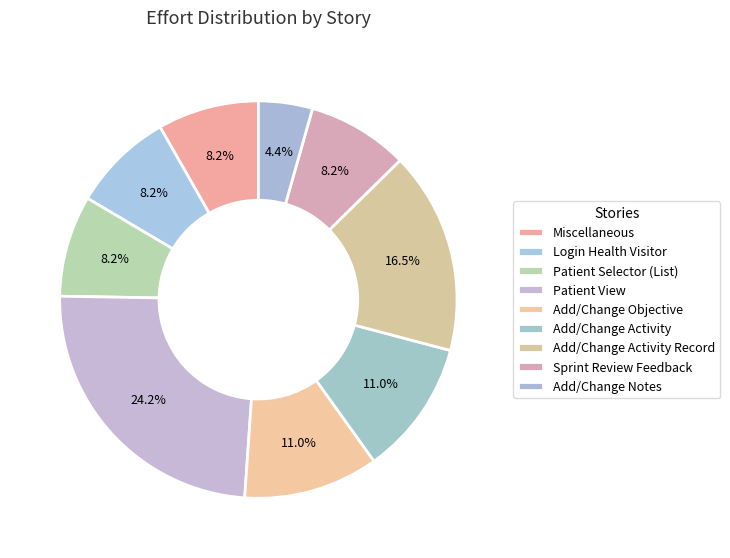

Count the number of slices in the pie.

9